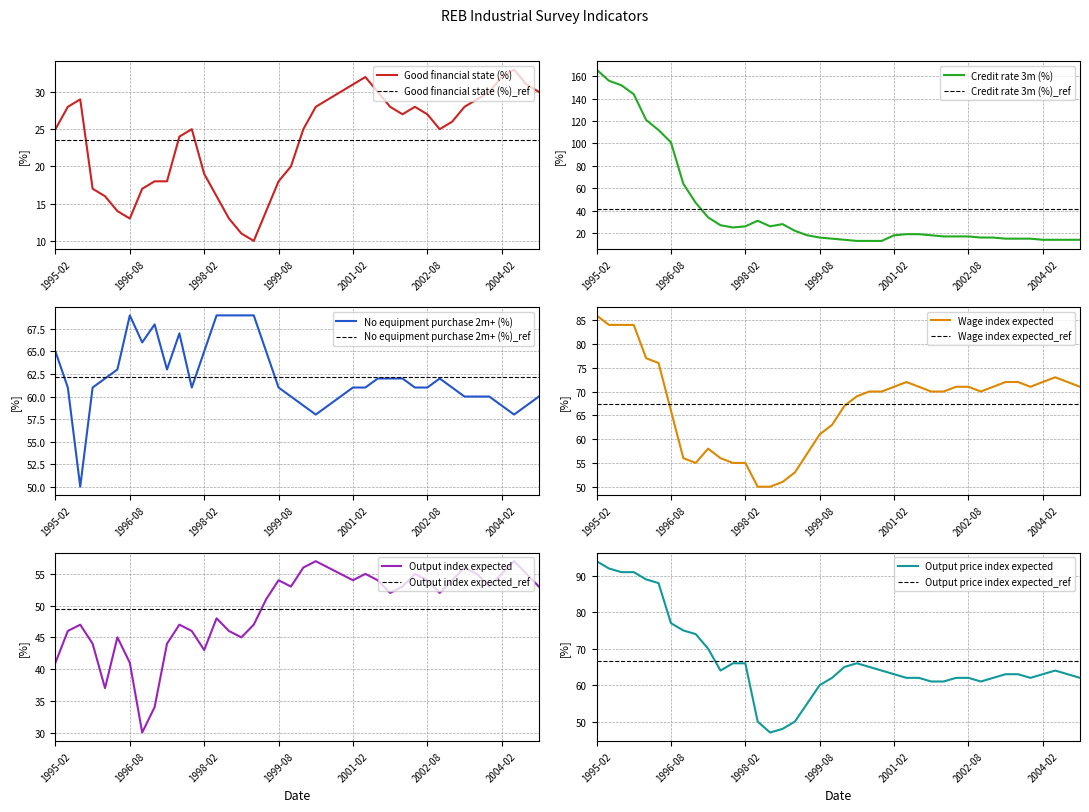

Reading left to right, extract all data points from this chart.

Good financial state (%): 25	28	29	17	16	14	13	17	18	18	24	25	19	16	13	11	10	14	18	20	25	28	29	30	31	32	30	28	27	28	27	25	26	28	29	30	32	33	31	30
Credit rate 3m (%): 166	156	152	144	121	112	101	64	47	34	27	25	26	31	26	28	22	18	16	15	14	13	13	13	18	19	19	18	17	17	17	16	16	15	15	15	14	14	14	14
No equipment purchase 2m+ (%): 65	61	50	61	62	63	69	66	68	63	67	61	65	69	69	69	69	65	61	60	59	58	59	60	61	61	62	62	62	61	61	62	61	60	60	60	59	58	59	60
Wage index expected: 86	84	84	84	77	76	66	56	55	58	56	55	55	50	50	51	53	57	61	63	67	69	70	70	71	72	71	70	70	71	71	70	71	72	72	71	72	73	72	71
Output index expected: 41	46	47	44	37	45	41	30	34	44	47	46	43	48	46	45	47	51	54	53	56	57	56	55	54	55	54	52	53	55	54	52	54	56	55	53	55	57	55	53
Output price index expected: 94	92	91	91	89	88	77	75	74	70	64	66	66	50	47	48	50	55	60	62	65	66	65	64	63	62	62	61	61	62	62	61	62	63	63	62	63	64	63	62